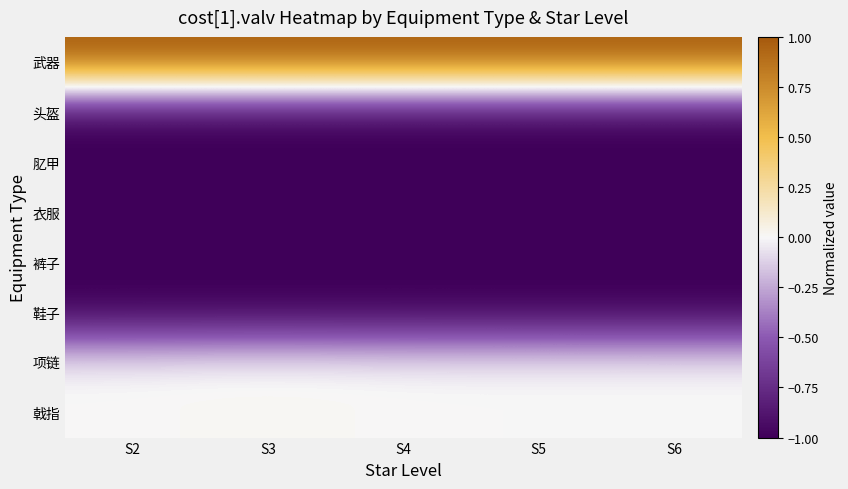

Reading left to right, list all the values displayed in this chart.

武器: S2=1.0	S3=1.0	S4=1.0	S5=1.0	S6=1.0
头盔: S2=-1.0	S3=-1.0	S4=-1.0	S5=-1.0	S6=-1.0
肊甲: S2=-1.0	S3=-1.0	S4=-1.0	S5=-1.0	S6=-1.0
衣服: S2=-1.0	S3=-1.0	S4=-1.0	S5=-1.0	S6=-1.0
裤子: S2=-1.0	S3=-1.0	S4=-1.0	S5=-1.0	S6=-1.0
鞋子: S2=-1.0	S3=-1.0	S4=-1.0	S5=-1.0	S6=-1.0
项链: S2=0.0	S3=0.0	S4=0.0	S5=0.0	S6=-0.0
戟指: S2=0.0	S3=0.0	S4=0.0	S5=0.0	S6=-0.0